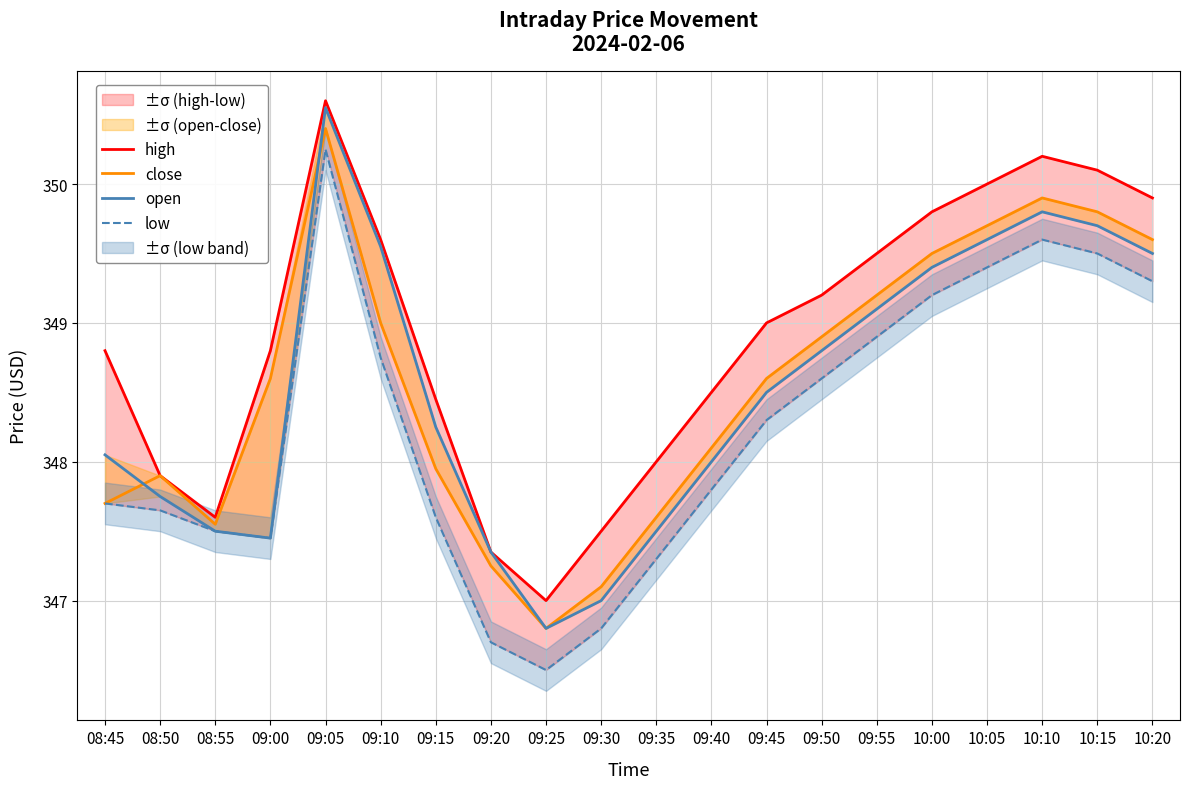

What value does the high series have at 09:35?

348.0